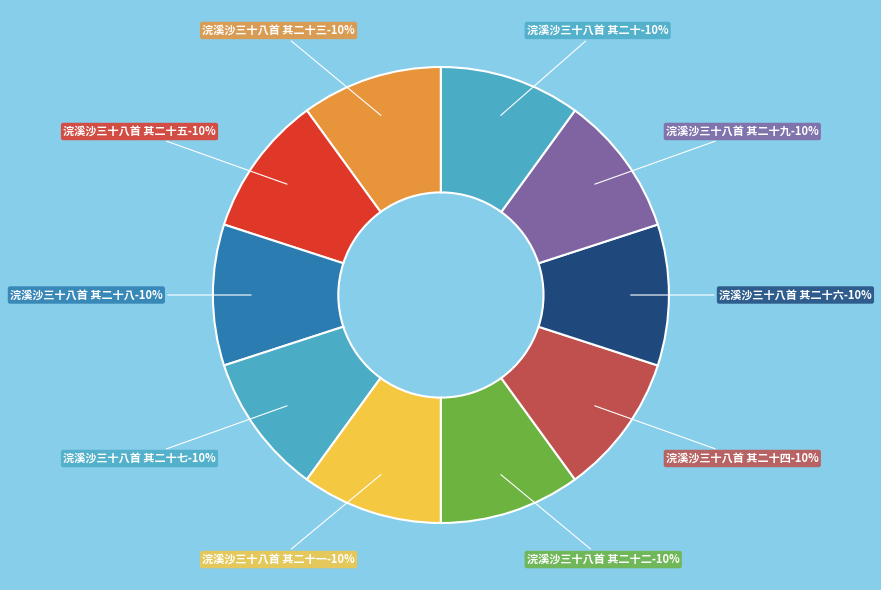

Which category has the smallest portion of the pie?

浣溪沙三十八首 其二十